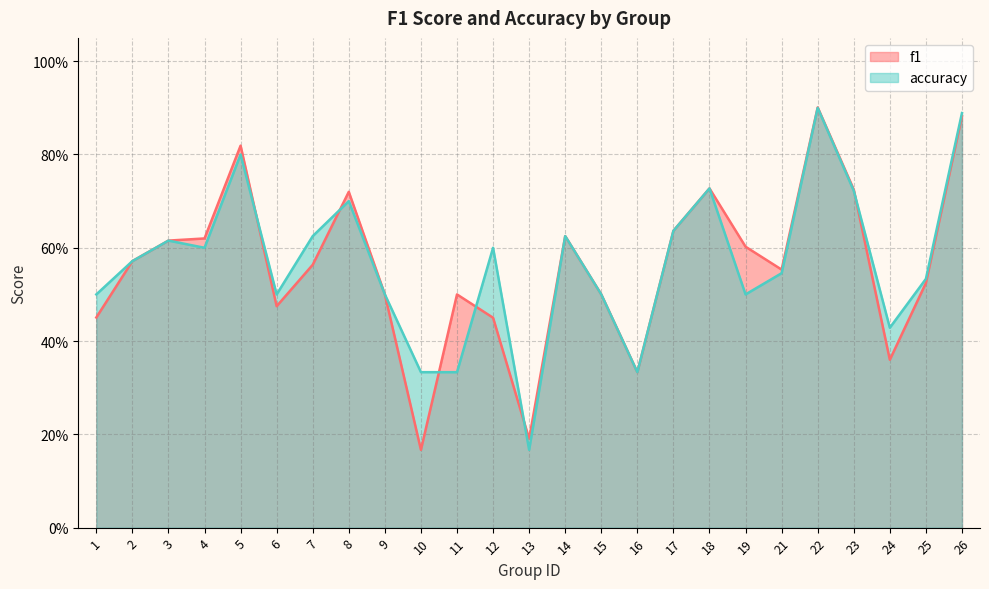

Which category has the lowest value in the accuracy series?

13